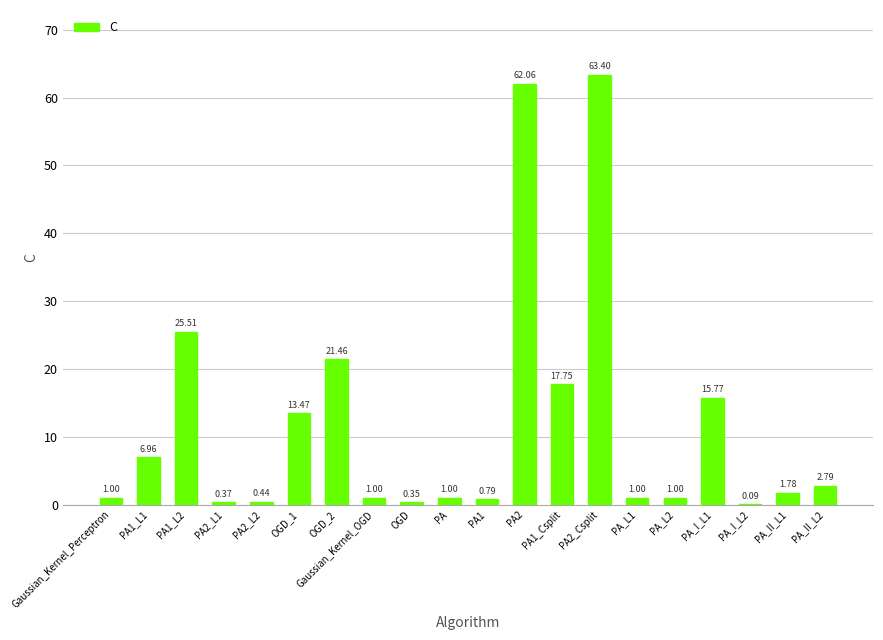

What is the difference between the values at OGD_2 and Gaussian_Kernel_OGD?

20.5